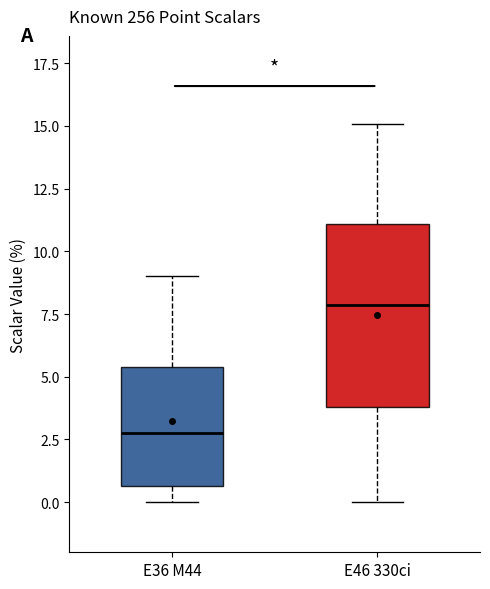

Where does the upper whisker of the box for E36 M44 end on the y-axis? The values are not printed on the chart, so give them approximately, as read against the axis.

9.0